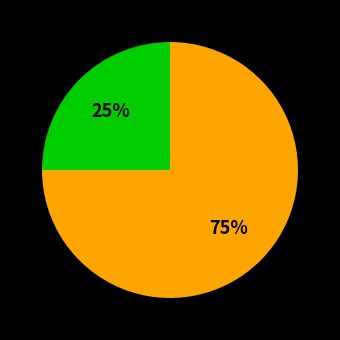

Count the number of slices in the pie.

2